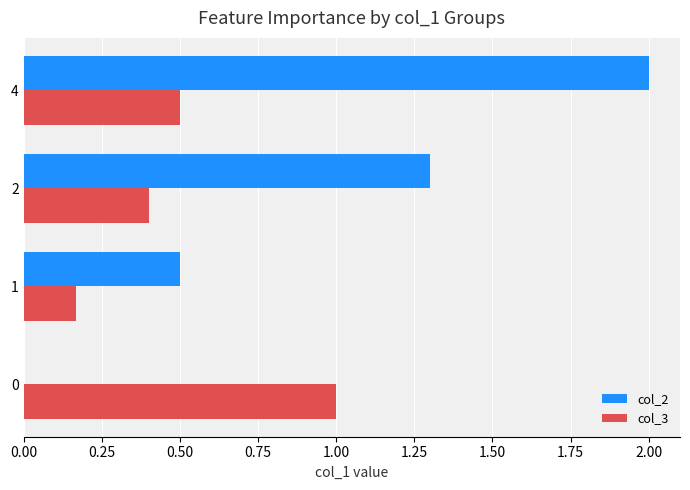

What is the approximate value of col_3 at 4?

0.5